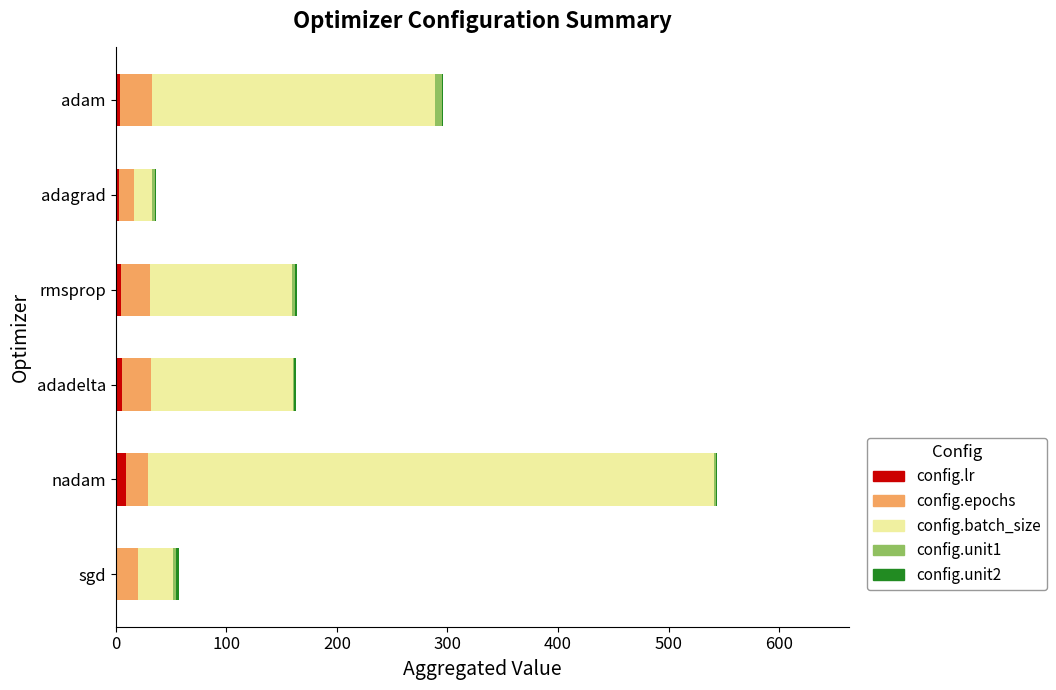

At which category is the sum across all series the highest?

nadam